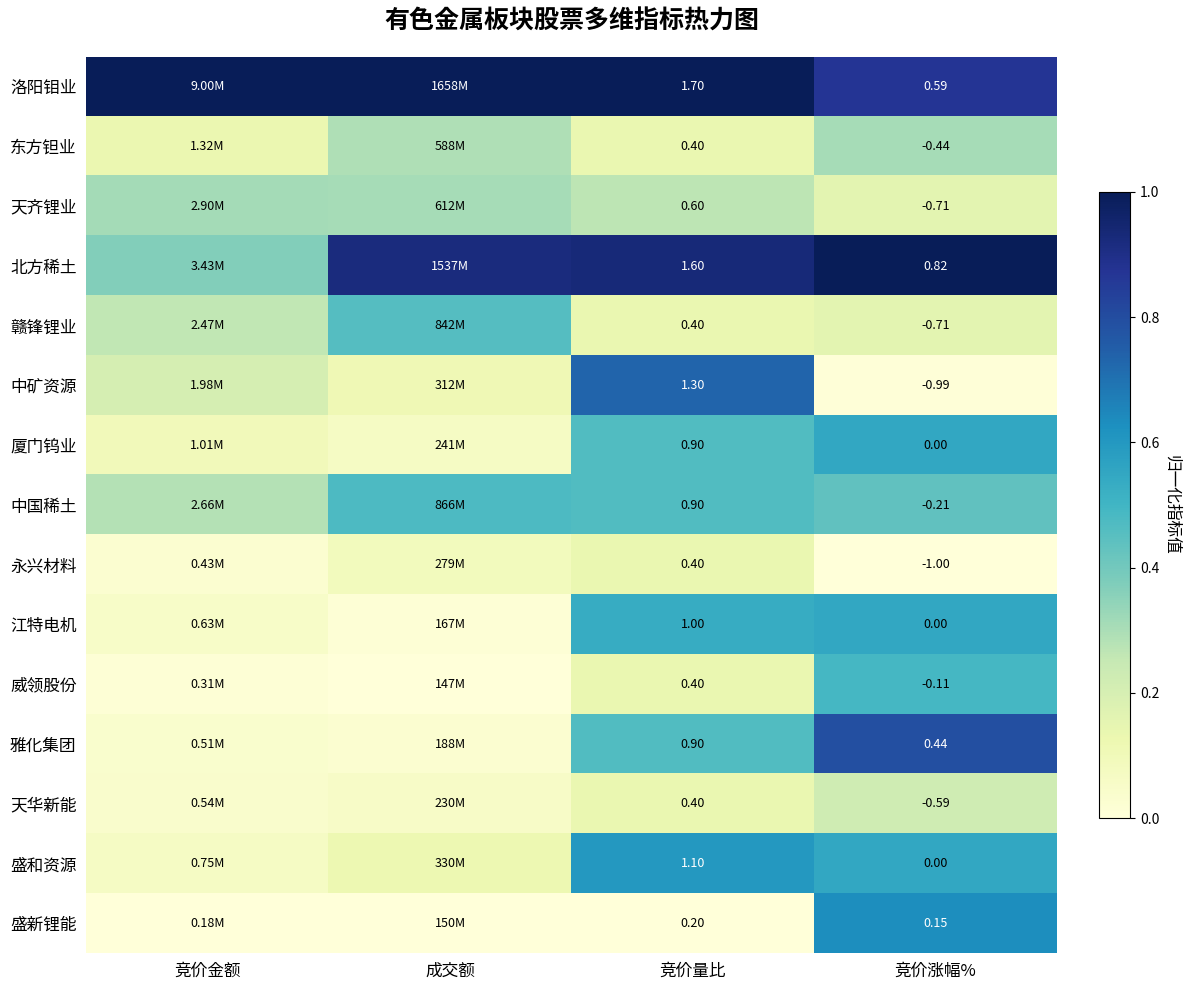

Which has a higher value, 竞价量比 or 竞价金额?

竞价量比